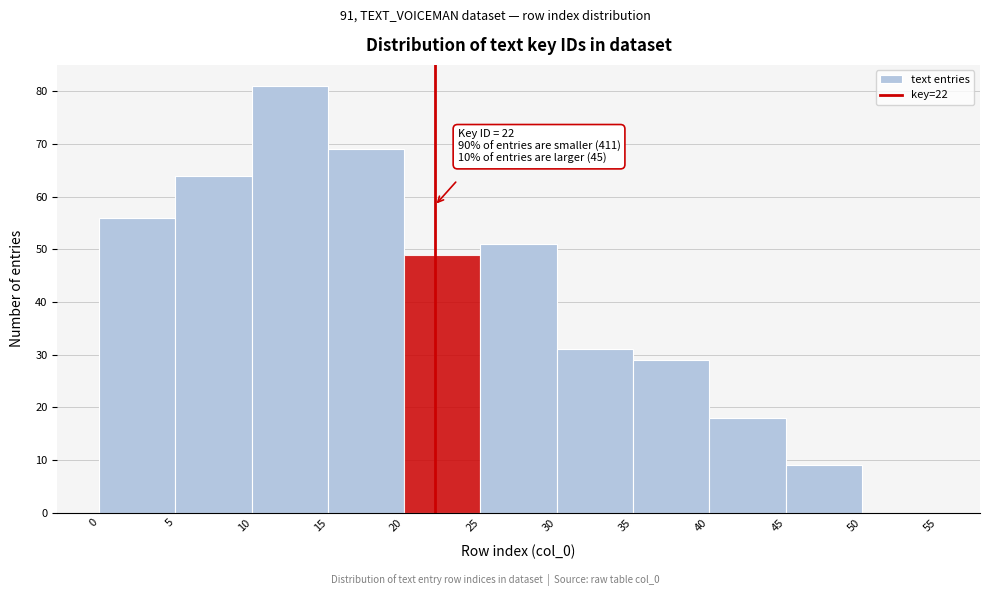

Over which range of the x-axis is the bar tallest?

10 to 15